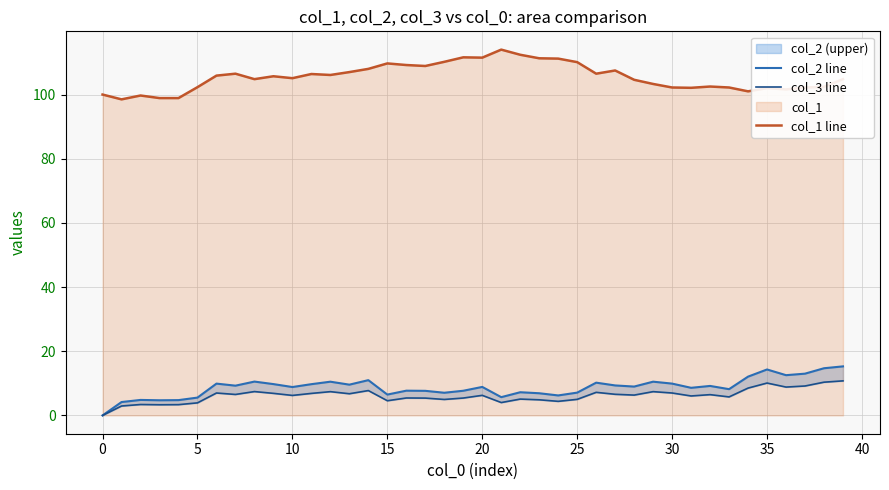

Which series has the widest spread of values?

col_1 line